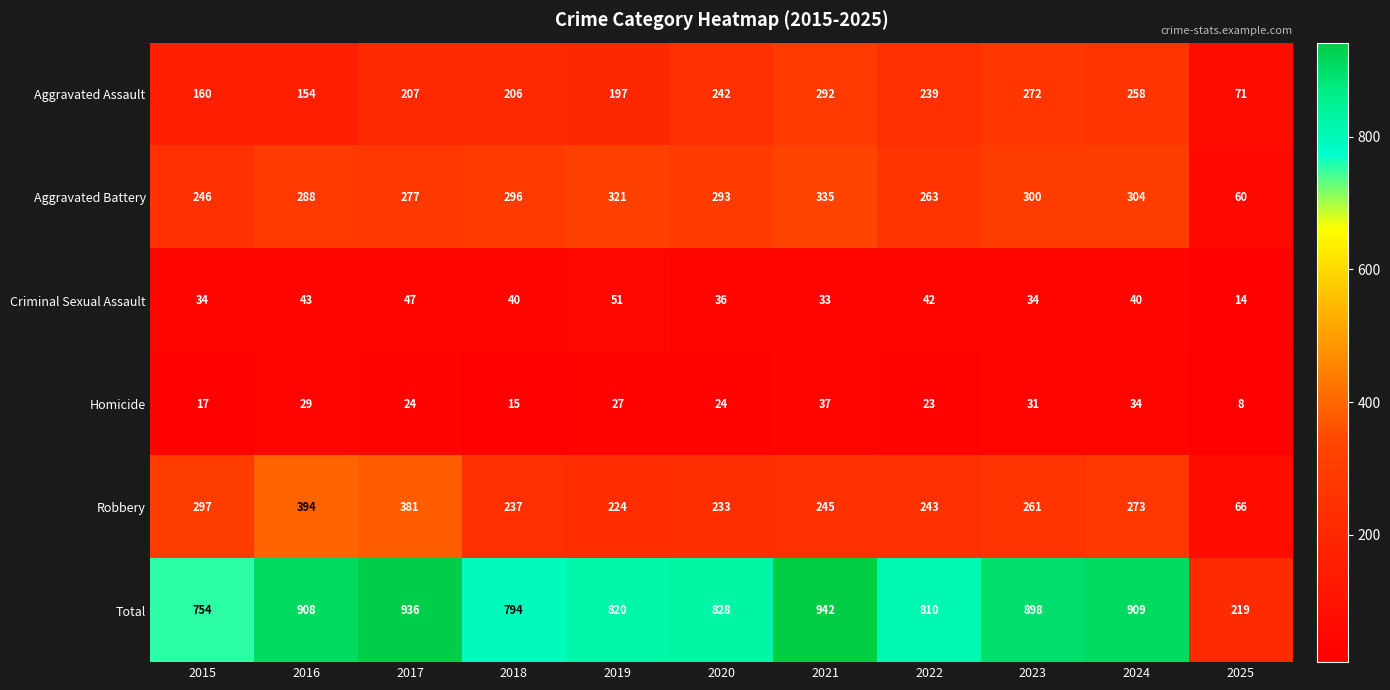

Which series has the widest spread of values?

Total